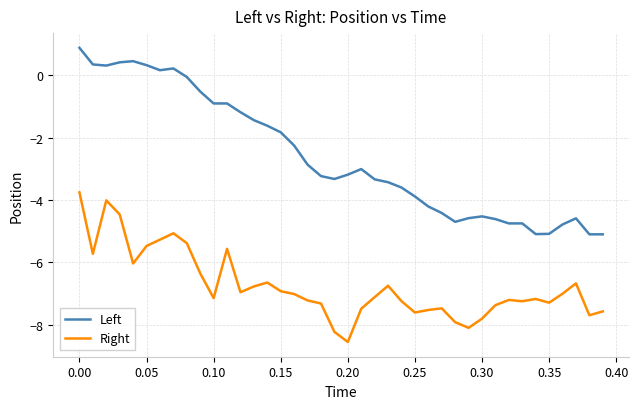

What is the minimum value shown in the chart?

-8.6